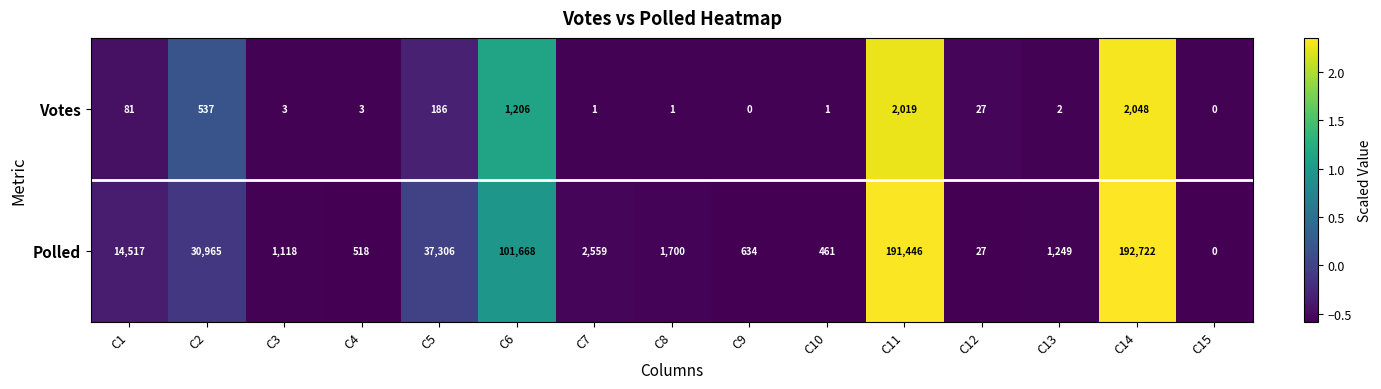

At C4, list the series in order from smallest to largest.

Votes, Polled